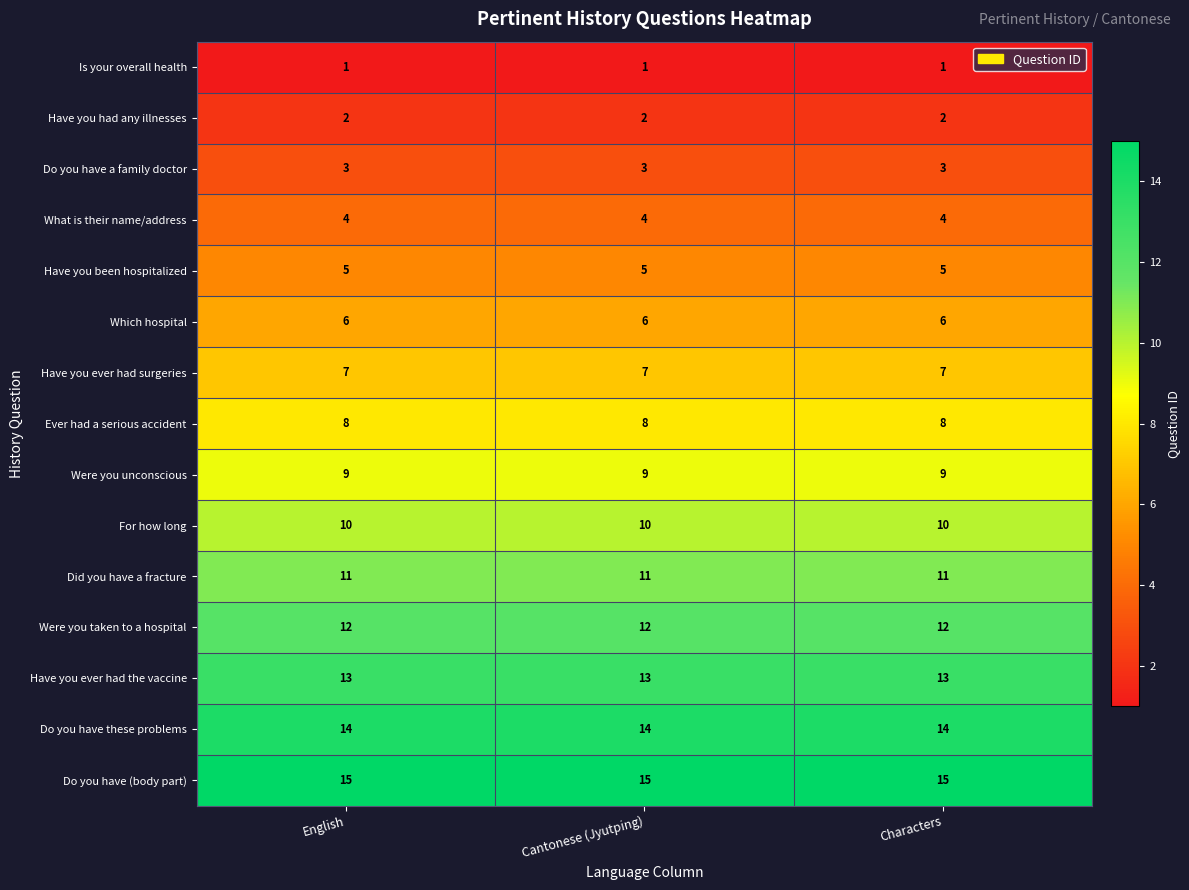

What is the difference between the highest and lowest values at Cantonese (Jyutping)?

14